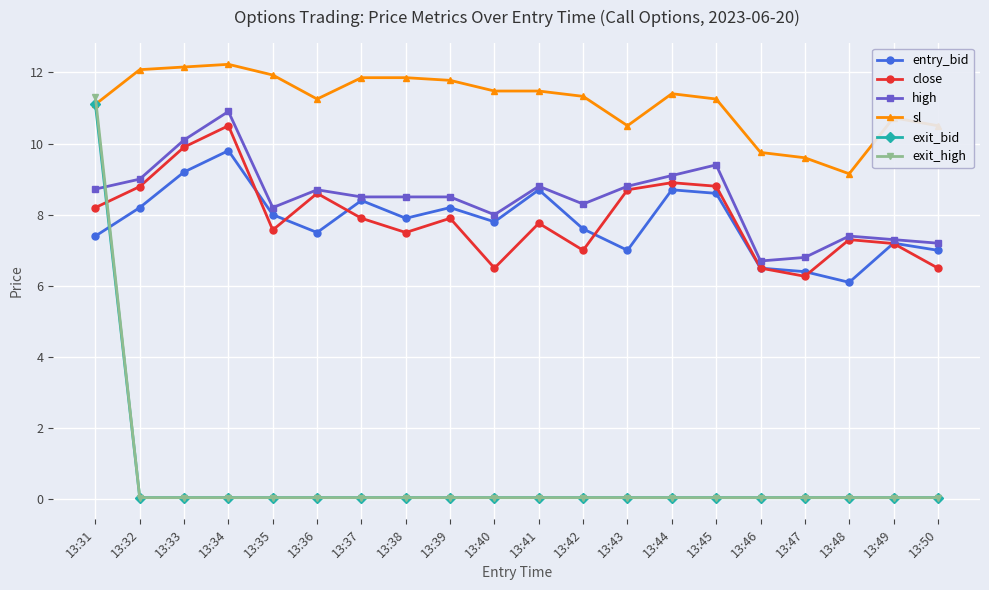

What is the lowest value of the entry_bid series?

6.1